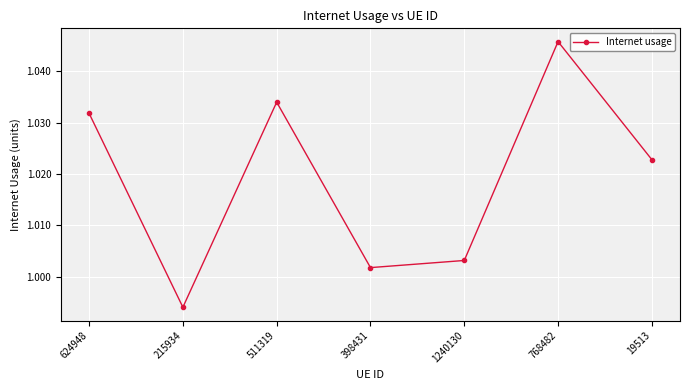

Where does the data first go above 1?

624948